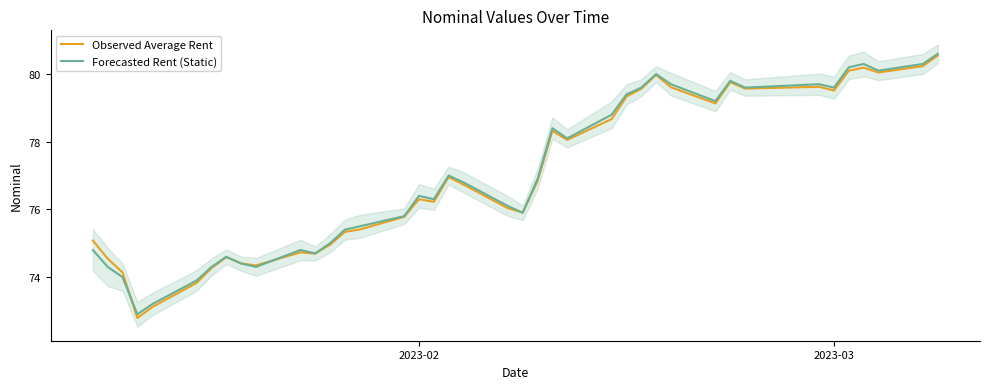

What is the highest value of the Forecasted Rent (Static) series?

80.6